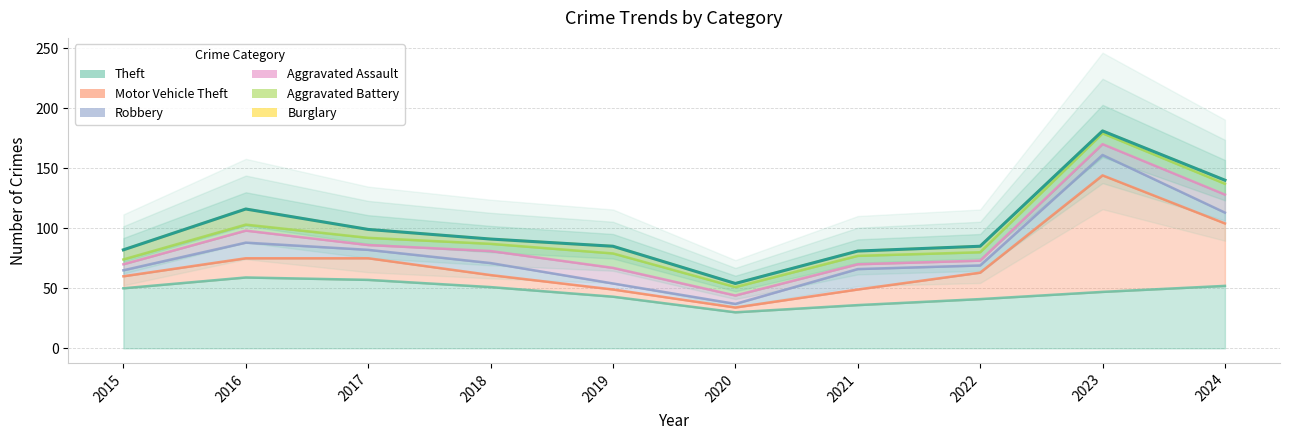

True or false: Robbery and Aggravated Assault intersect in this chart.

True